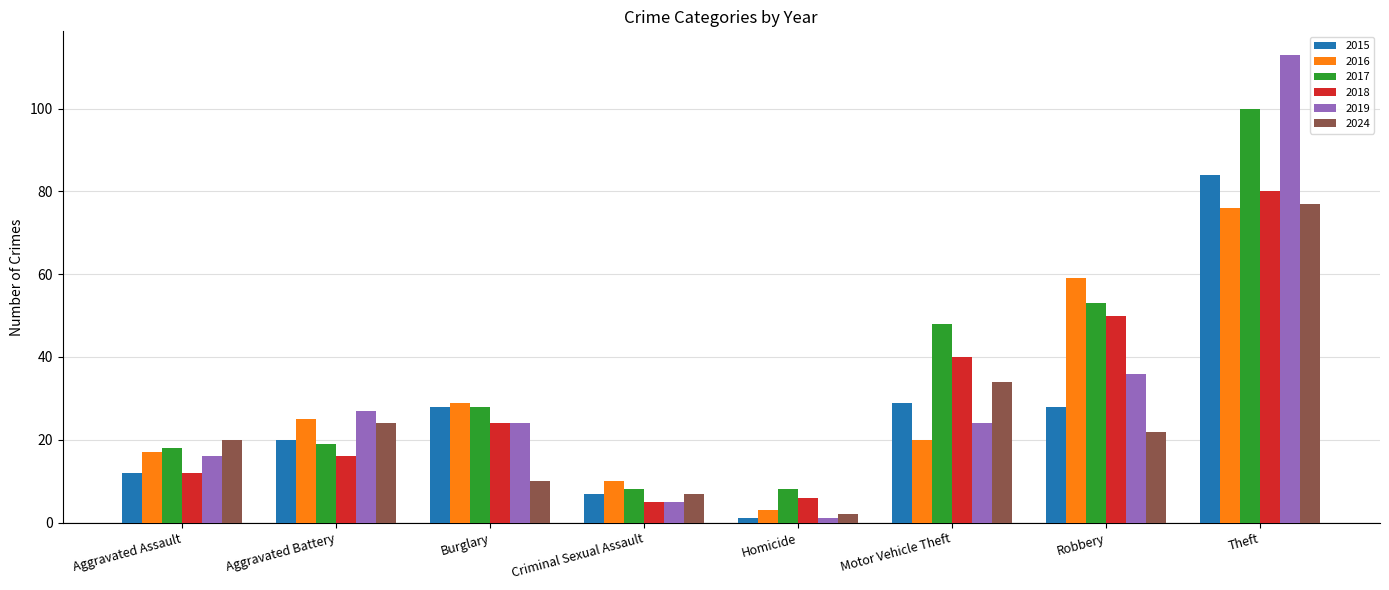

Which series has the widest spread of values?

2019